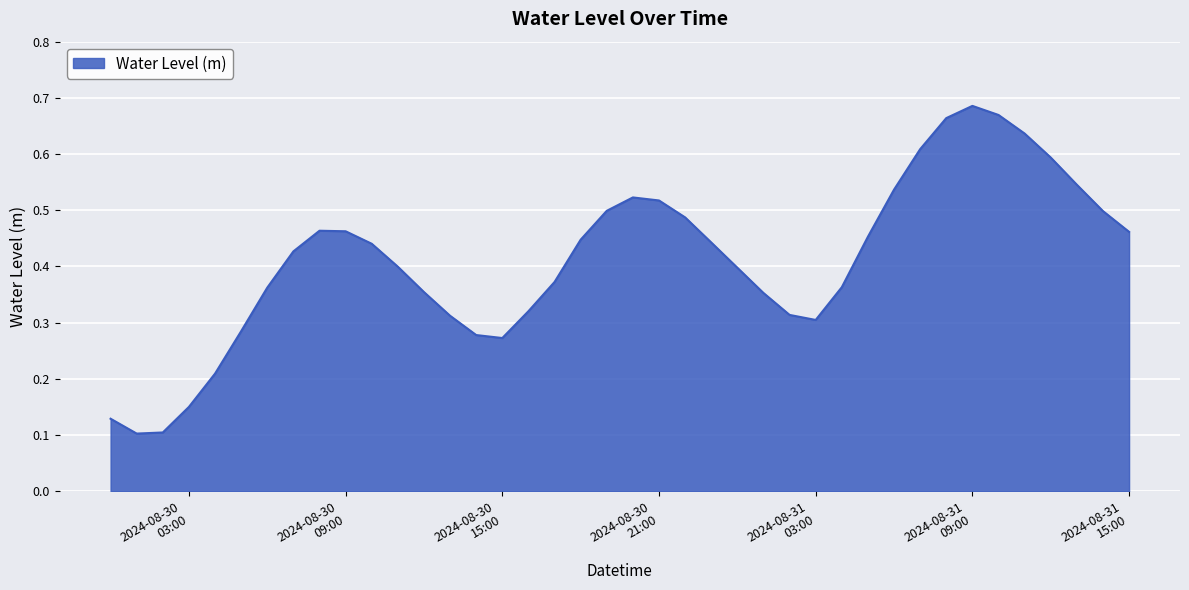

What is the maximum value shown in the chart?

0.7